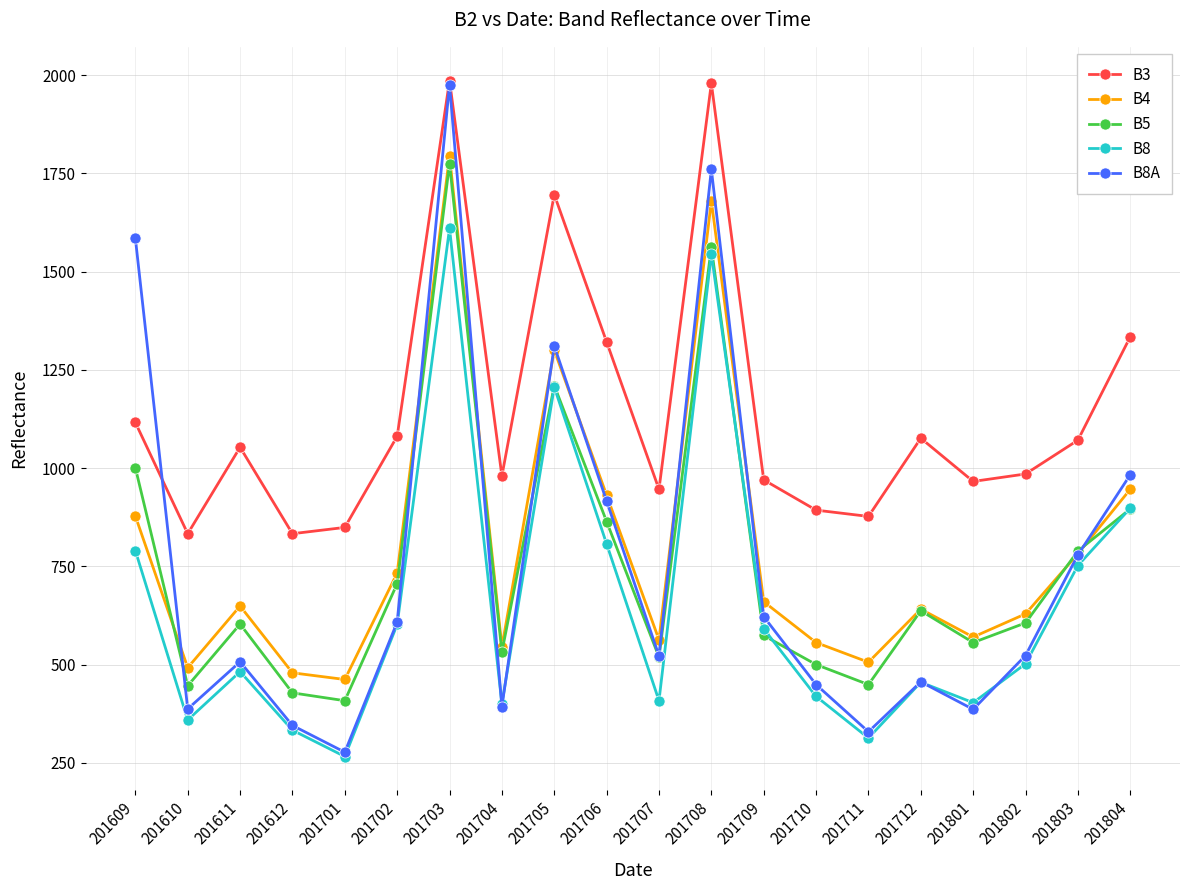

At which category is the sum across all series the highest?

201703